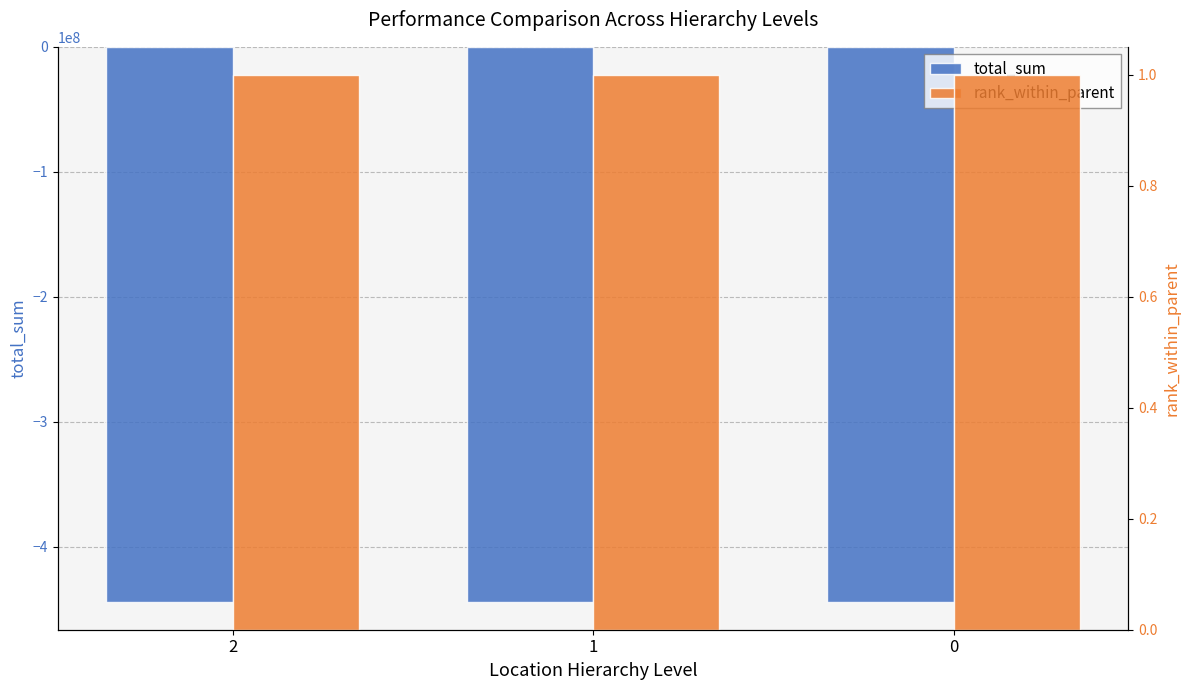

Count the number of categories in the chart.

3